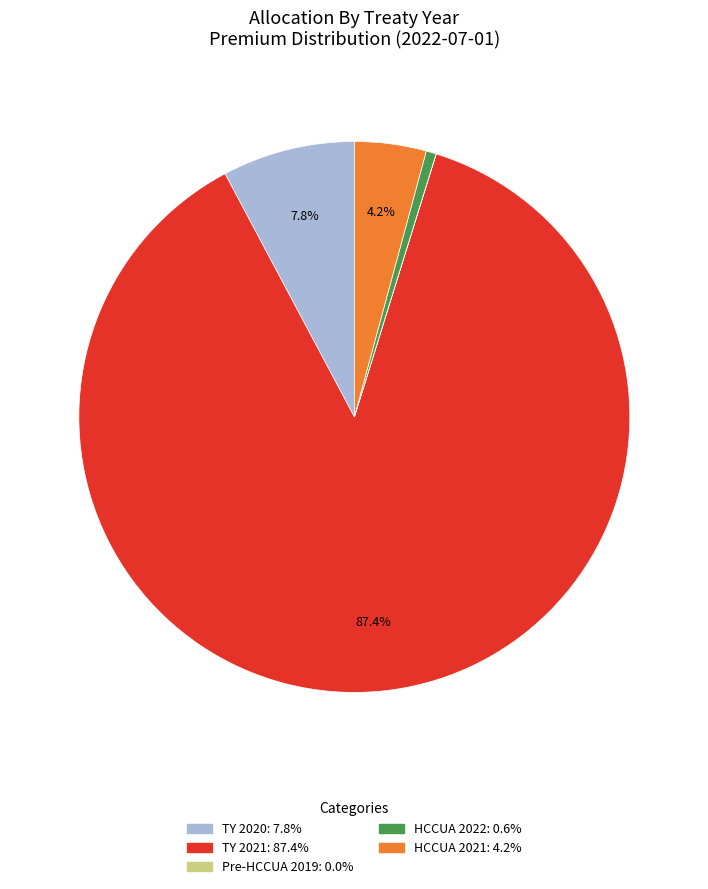

Is there a majority slice in this chart?

Yes